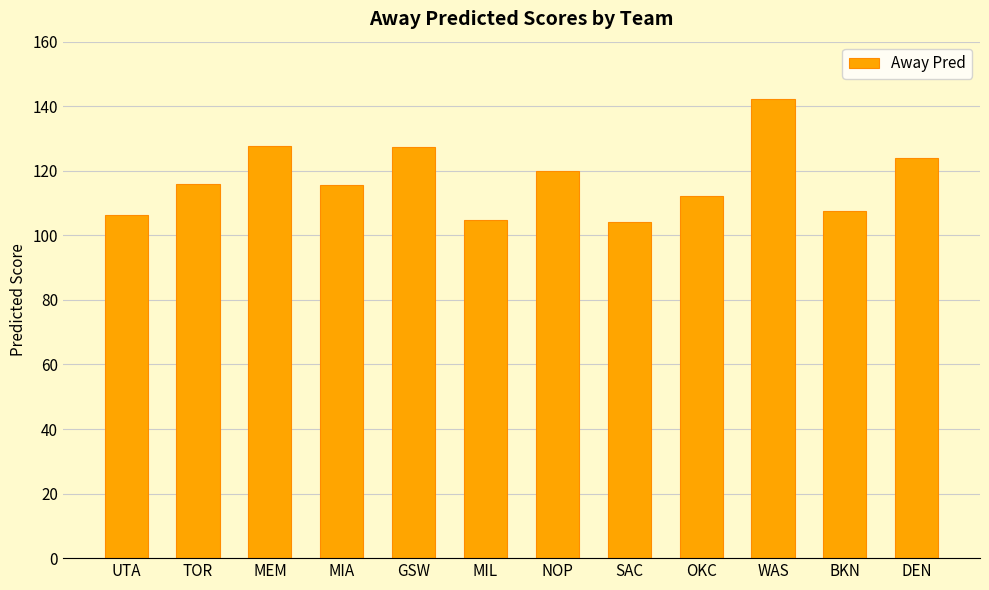

The chart shows a value of 116.0 at TOR. True or false?

True